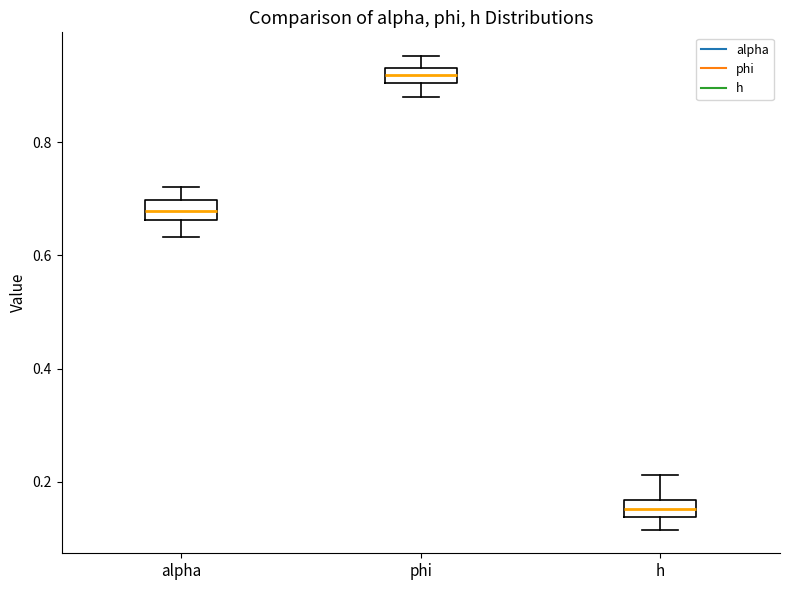

Which box's median line is the lowest?

h